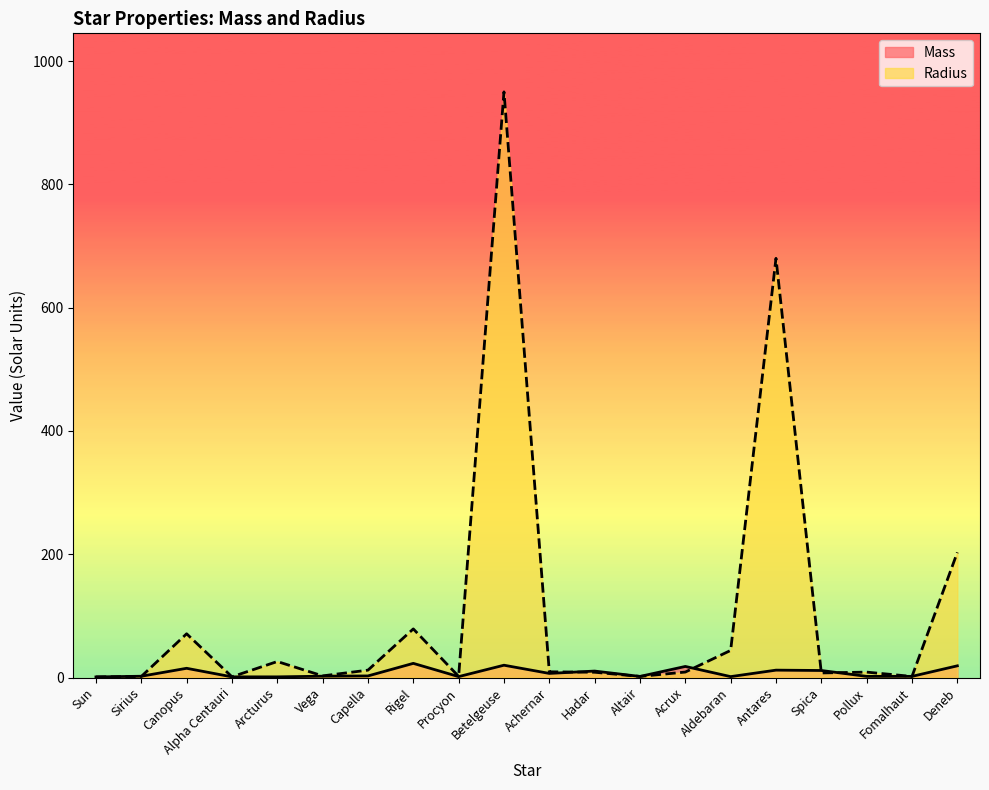

Reading left to right, extract all data points from this chart.

Mass: 1.0	2.1	15.0	1.1	1.1	2.2	2.6	23.0	1.5	20.0	6.7	10.5	1.8	18.0	1.5	12.0	11.4	1.9	1.9	19.0
Radius: 1.0	1.7	71.0	1.2	26.0	2.7	12.0	78.9	1.9	950.0	9.3	8.6	1.8	8.9	44.0	680.0	7.5	8.8	1.8	203.0